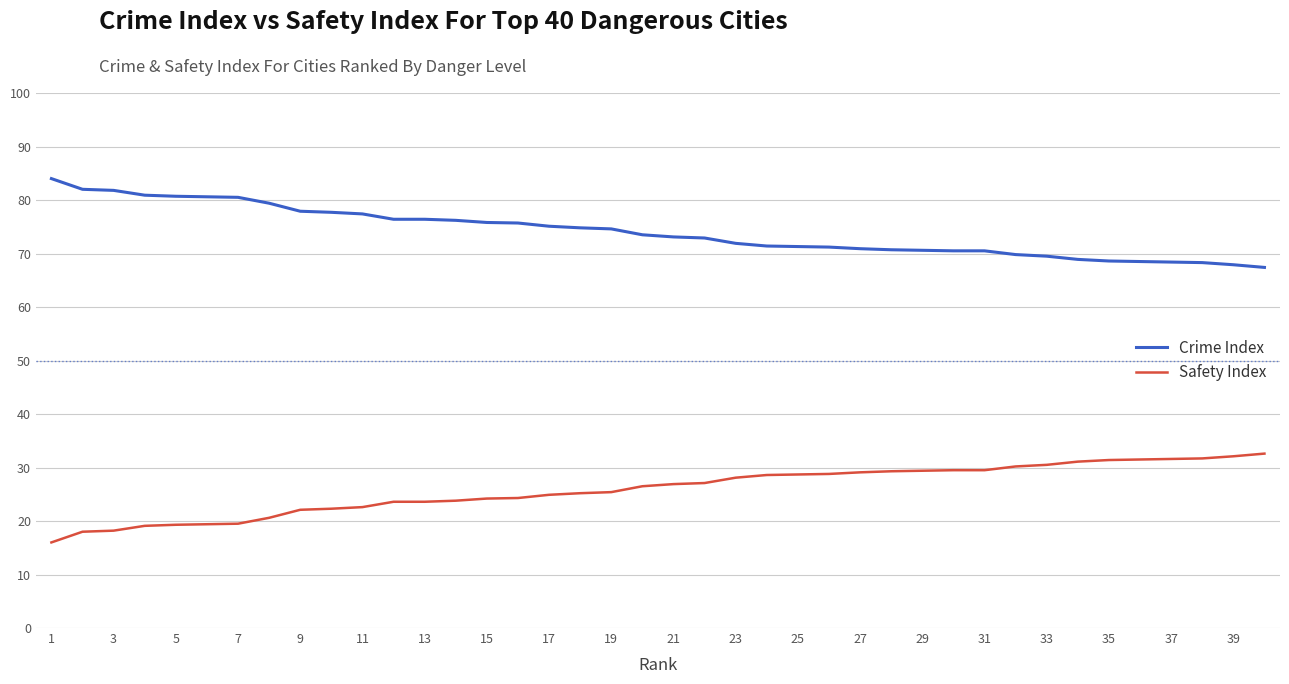

True or false: Safety Index and Crime Index intersect in this chart.

False